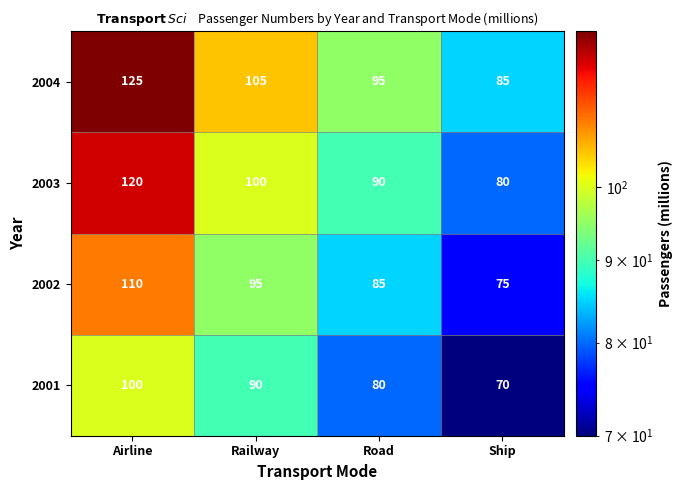

What is the difference between the 2002 values at Airline and Railway?

15